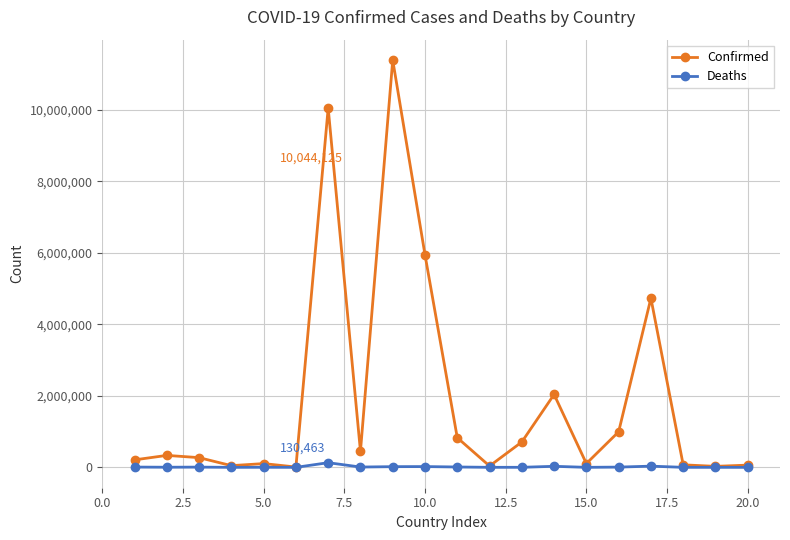

List the series in order of their peak value, lowest first.

Deaths, Confirmed